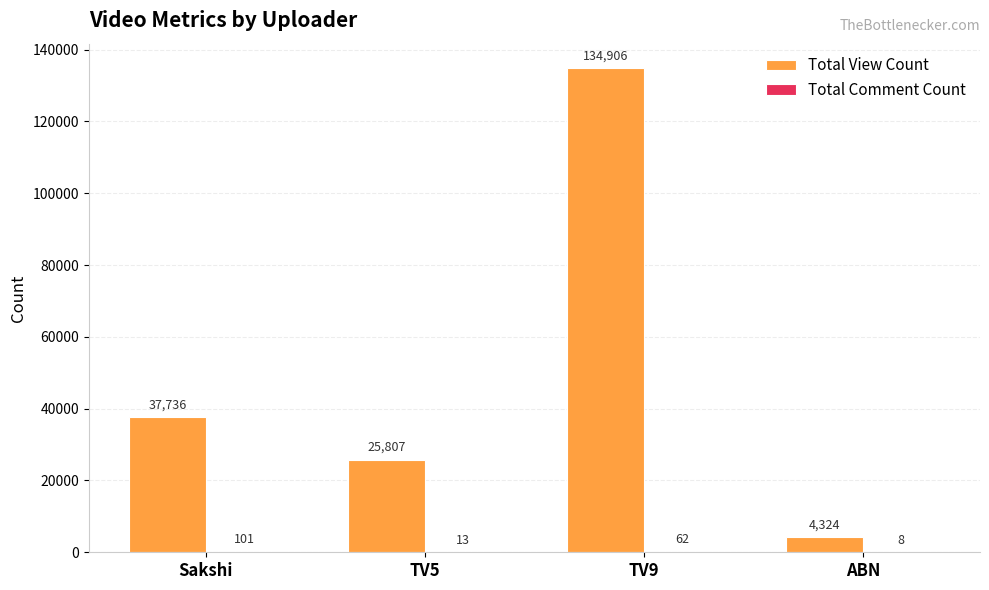

What is the total value across all series at TV5?

25820